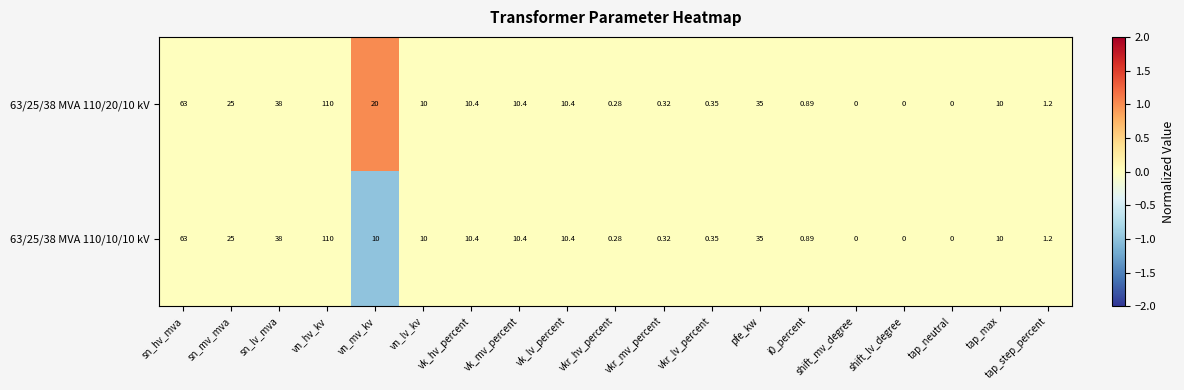

At which category is the sum across all series the highest?

vn_hv_kv